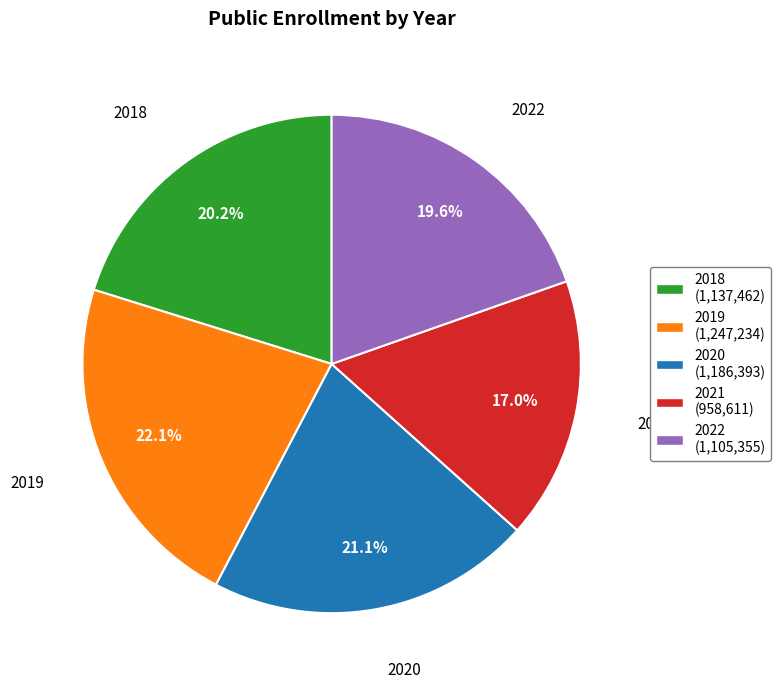

Which has a higher value, 2019 or 2020?

2019